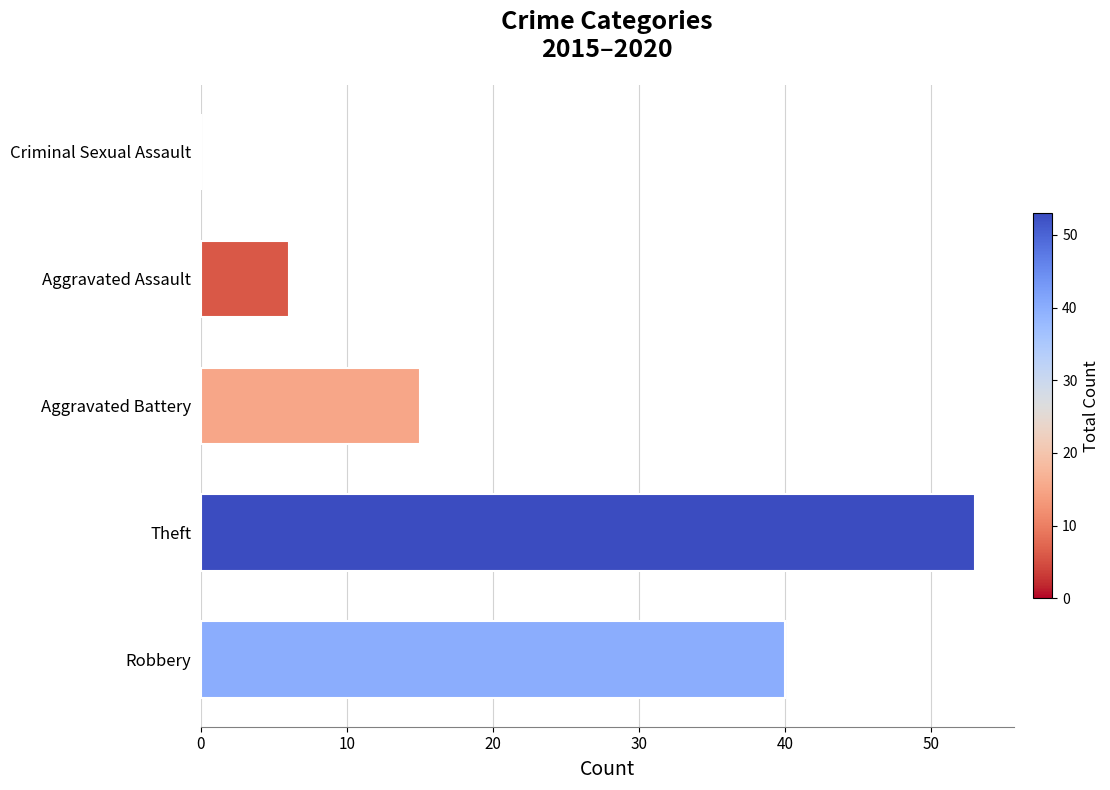

Where is the data nearest to the value 26?

Aggravated Battery